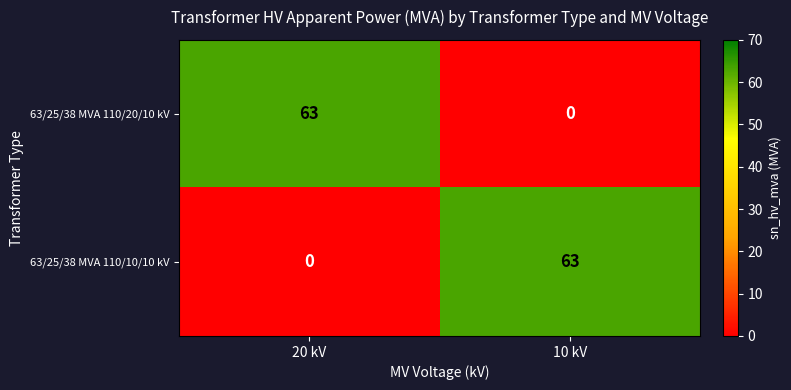

Is it true that 63/25/38 MVA 110/10/10 kV equals 14 at 10 kV?

False